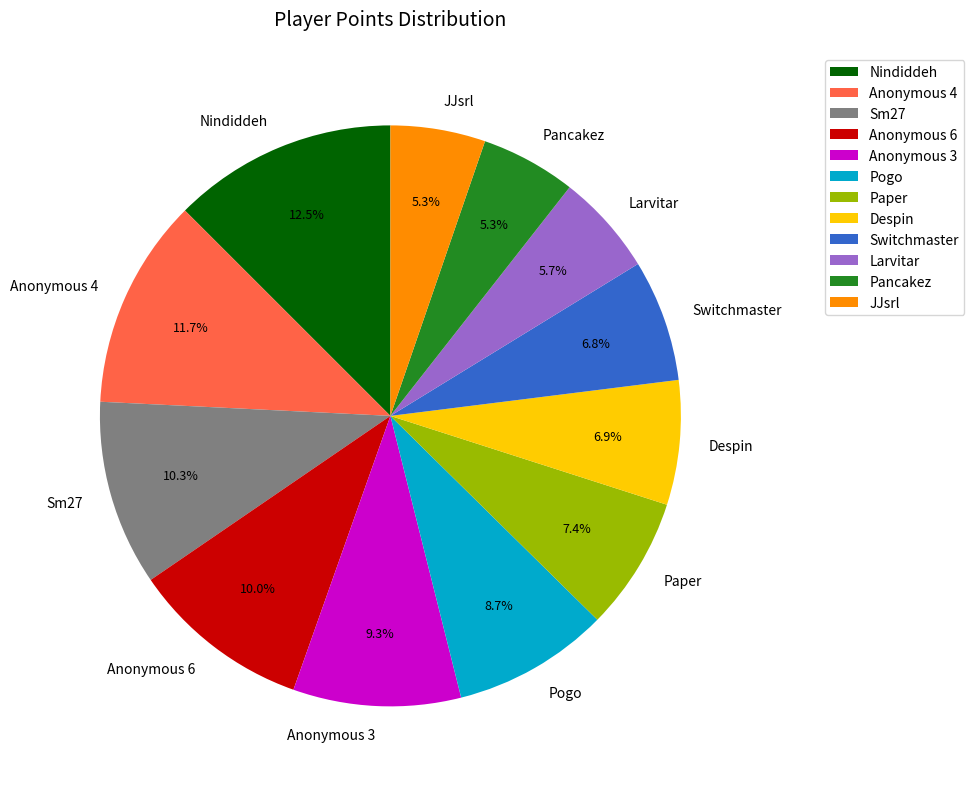

Which slice is the largest?

Nindiddeh